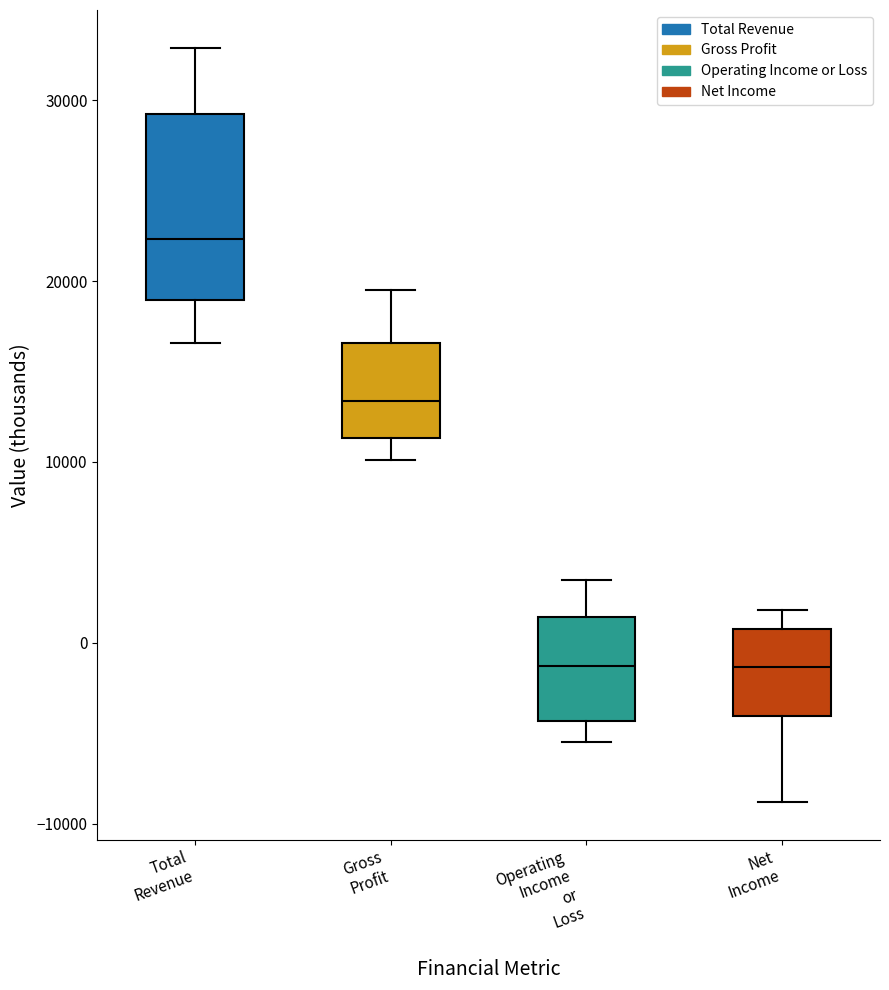

Where does the median line of the box for Gross Profit sit on the y-axis? The values are not printed on the chart, so give them approximately, as read against the axis.

13000